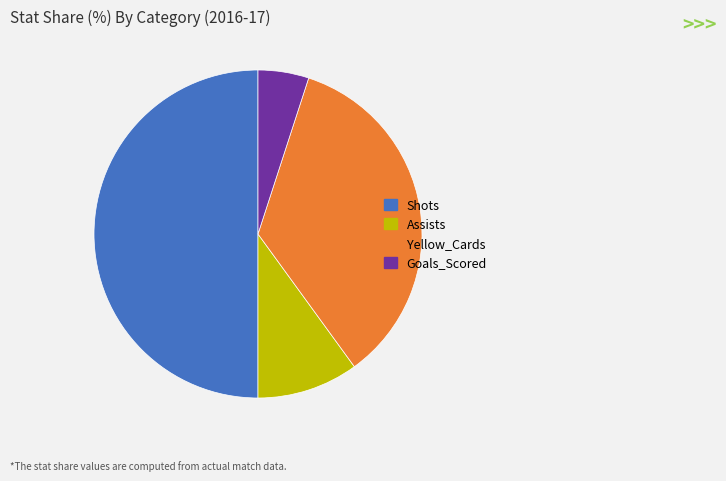

Does Yellow_Cards represent more than half of the total?

No